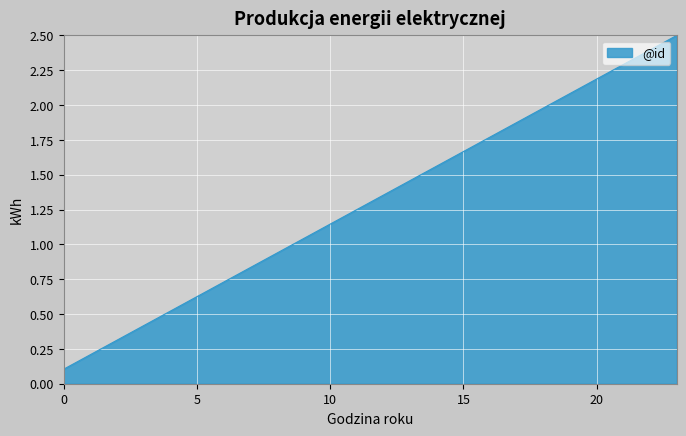

Does the chart display data point markers on the line(s)?

No